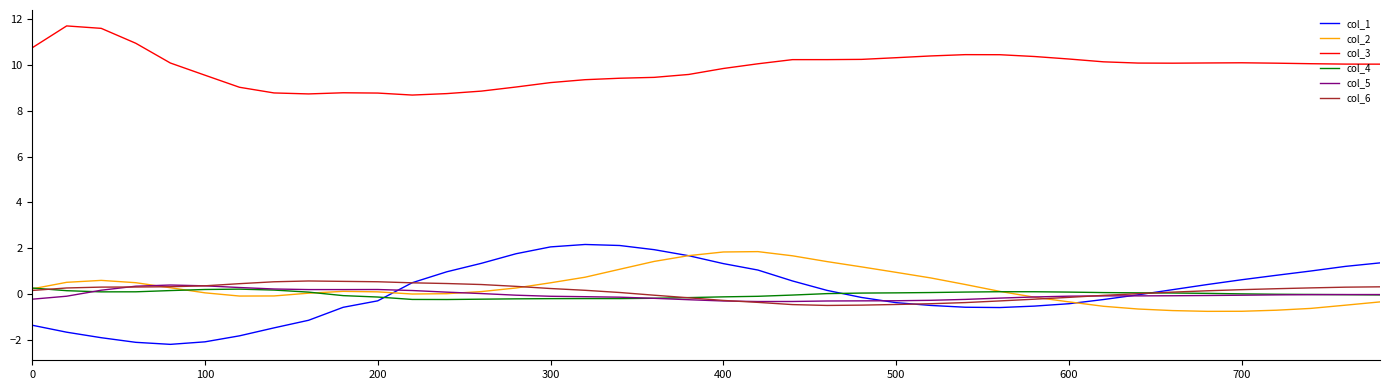

What is the smallest value displayed?

-2.2